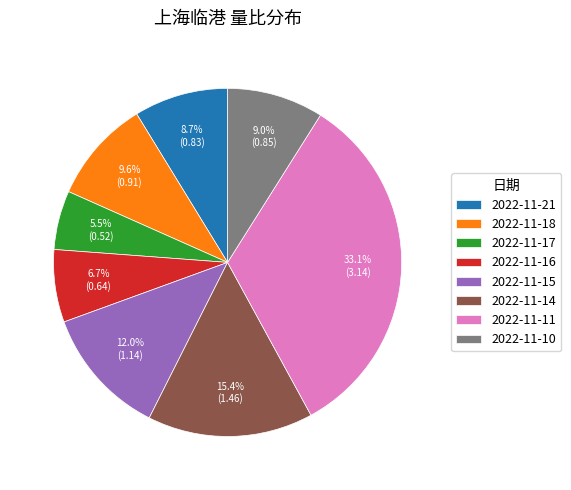

What portion of the pie excludes 2022-11-11?

66.9%